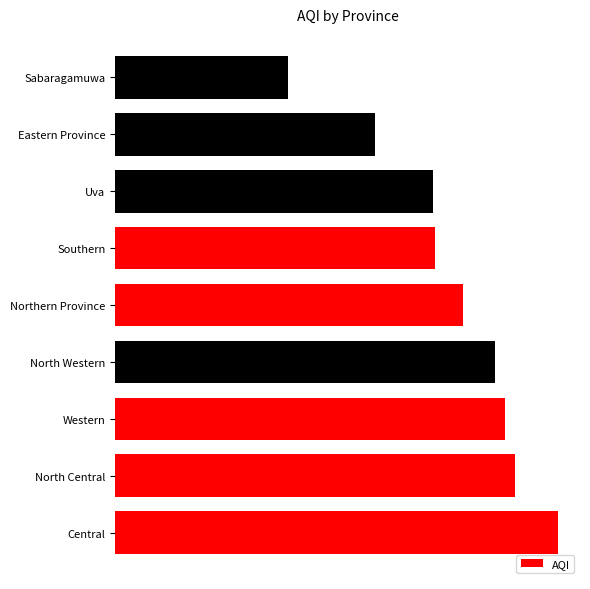

Are the bars horizontal?

Yes